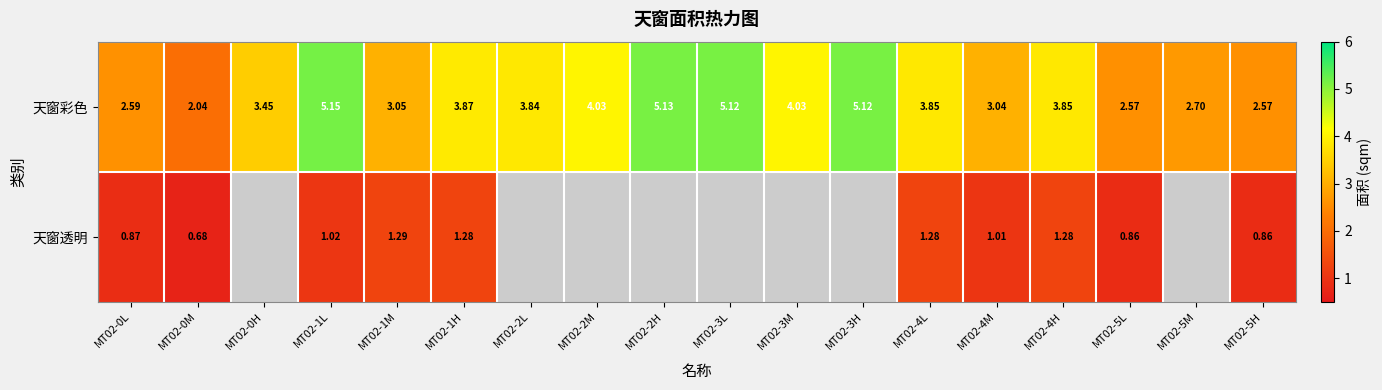

Where does the 天窗彩色 series first go above 3?

MT02-0H